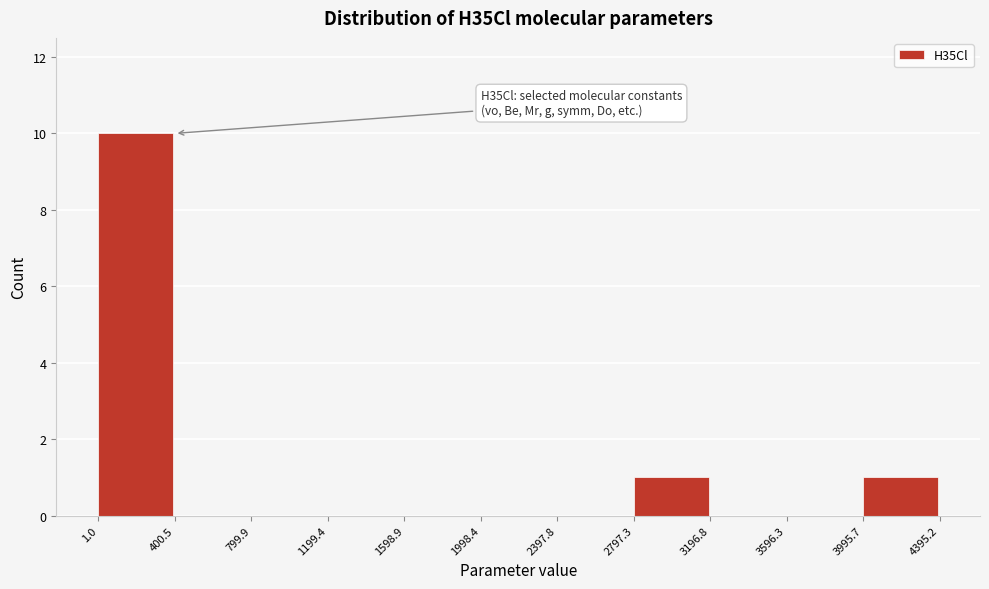

Over which range of the x-axis is the bar tallest?

1.0 to 400.5